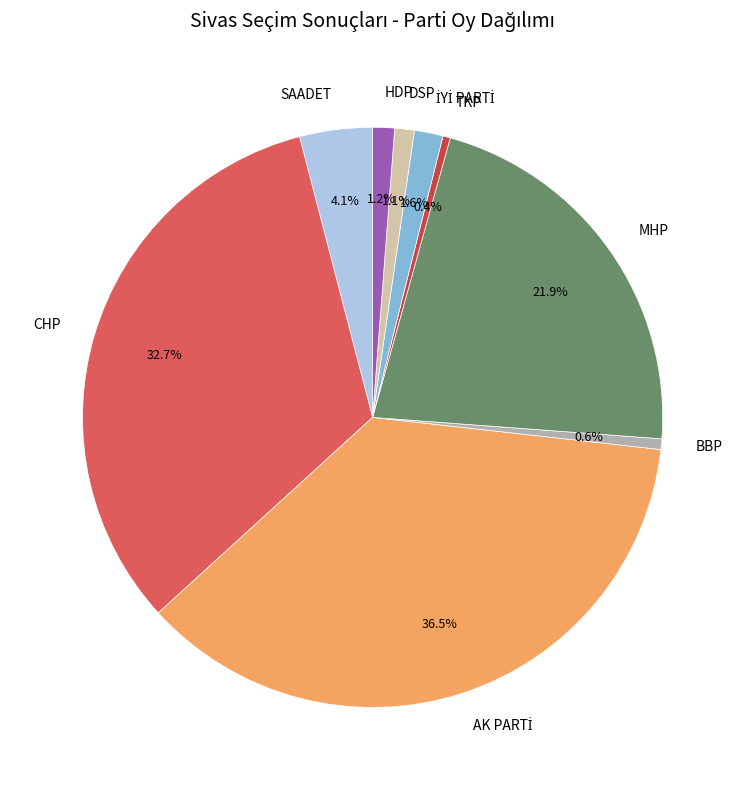

What is the total percentage of TKP and MHP?

22.3%